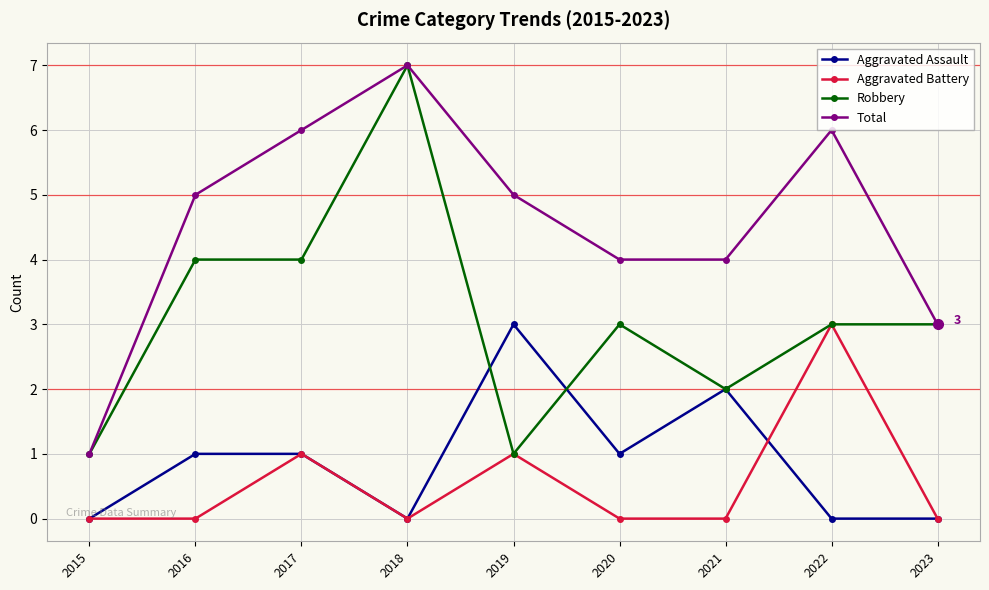

At 2016, list the series in order from largest to smallest.

Total, Robbery, Aggravated Assault, Aggravated Battery